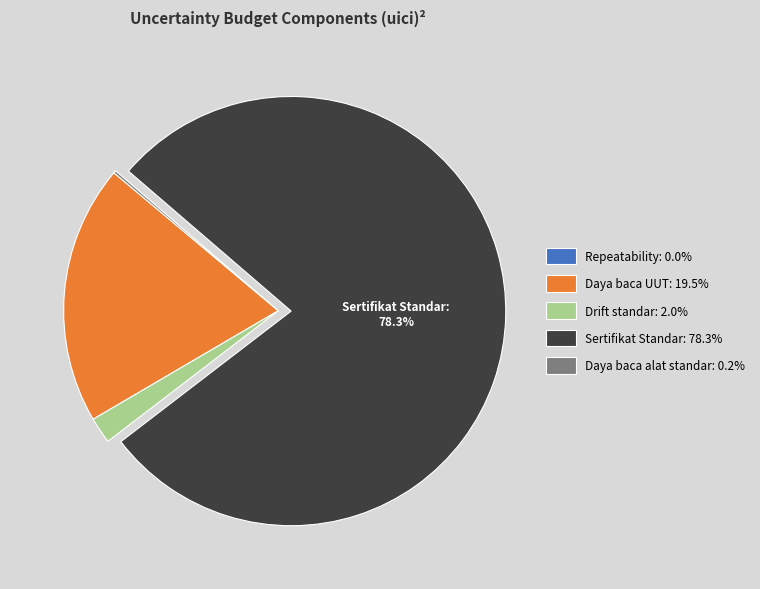

Does any single category account for the majority?

Yes